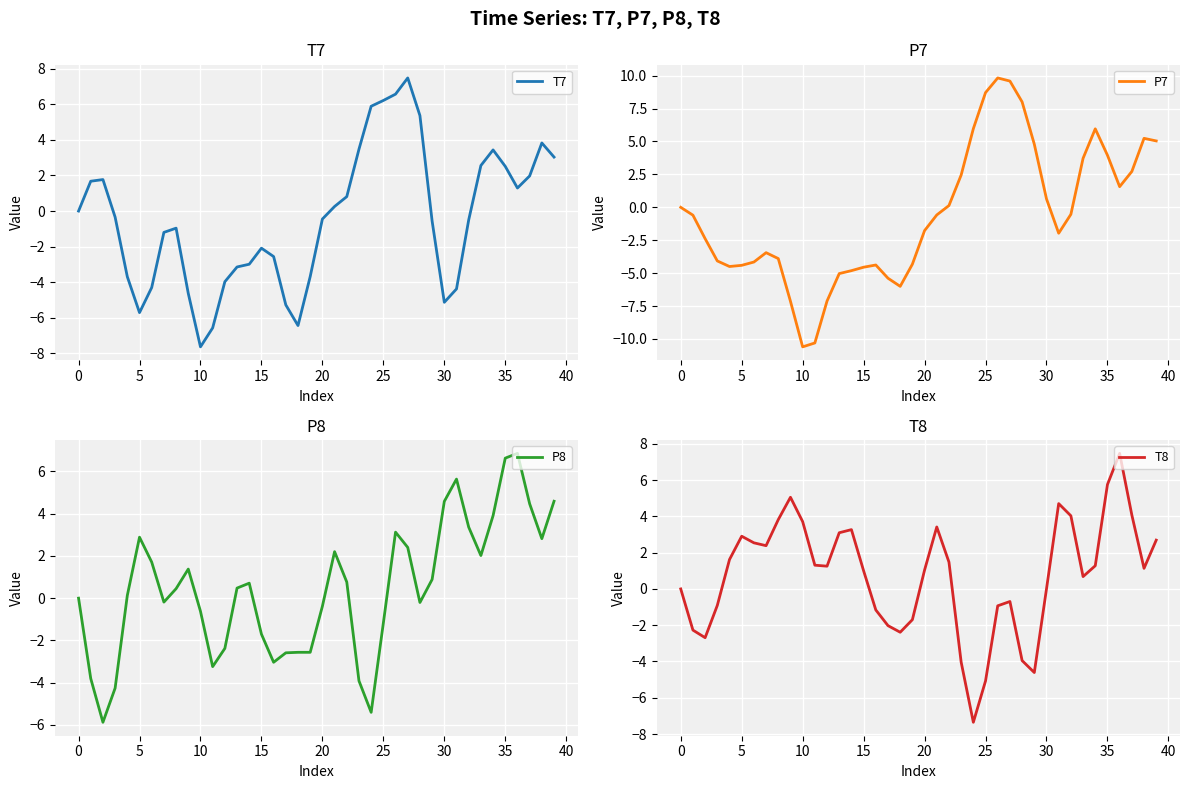

How many lines are shown in the chart?

4